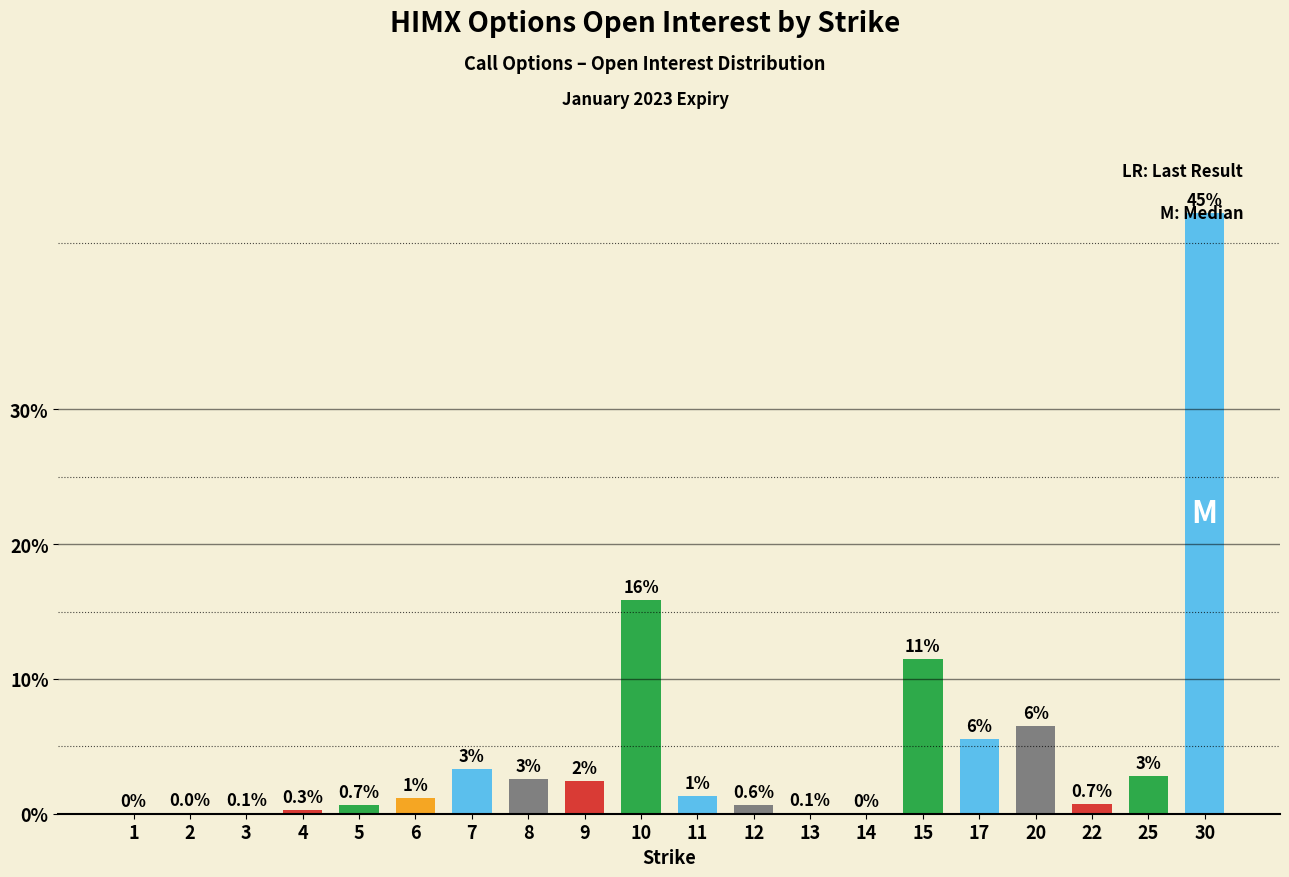

Are the bars horizontal?

No